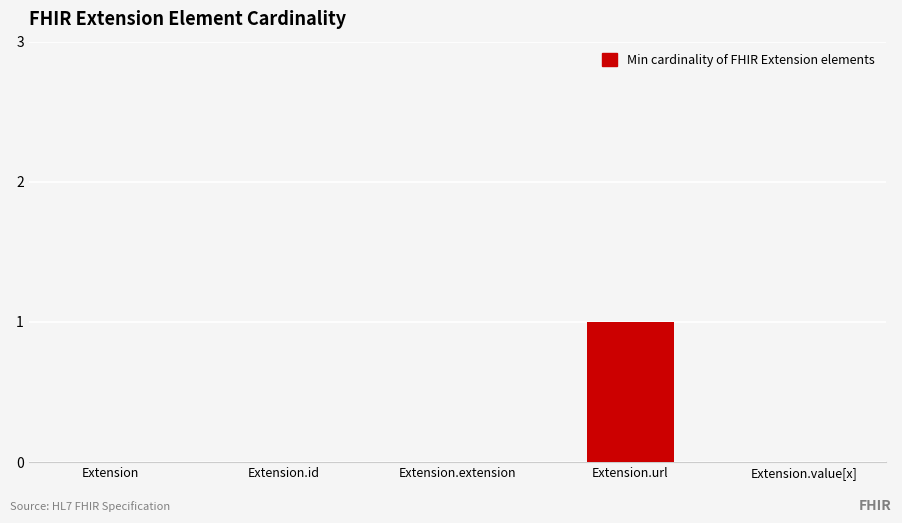

What is the maximum value shown in the chart?

1